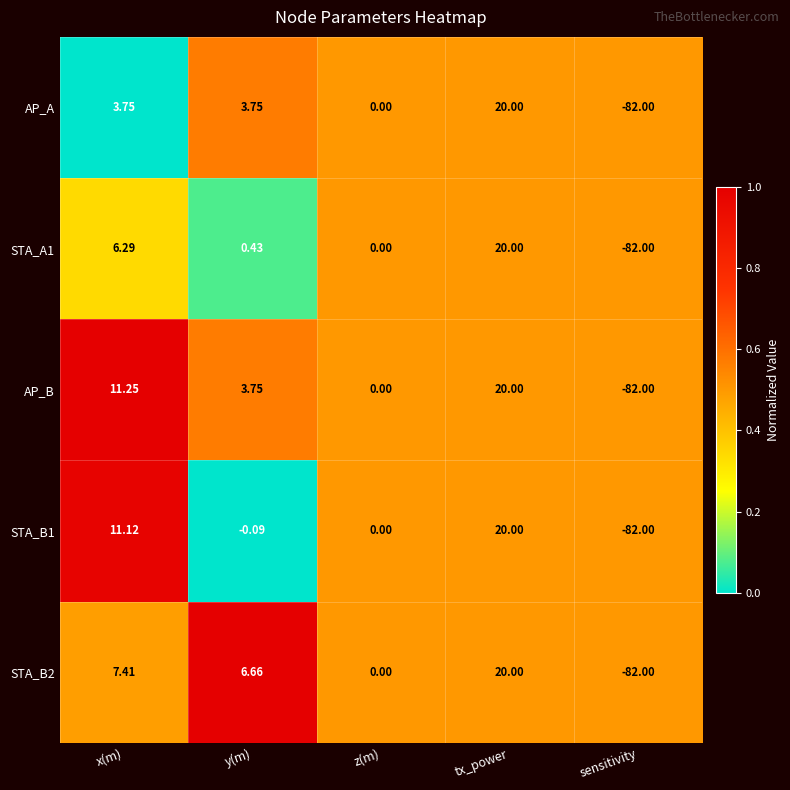

Is the value of STA_B1 at z(m) greater than the value of STA_B2 at tx_power?

No